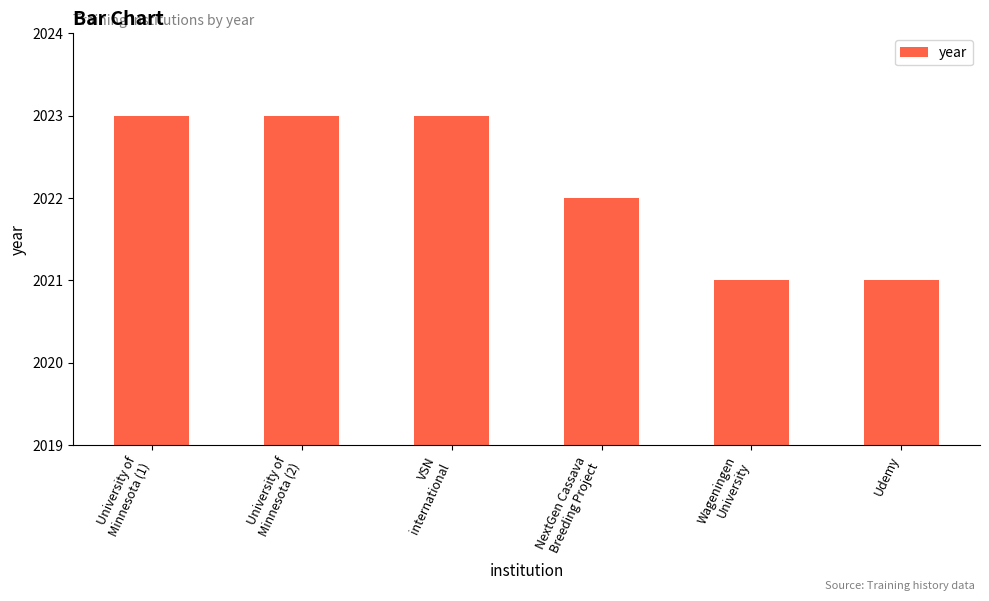

Does the chart contain stacked bars?

No